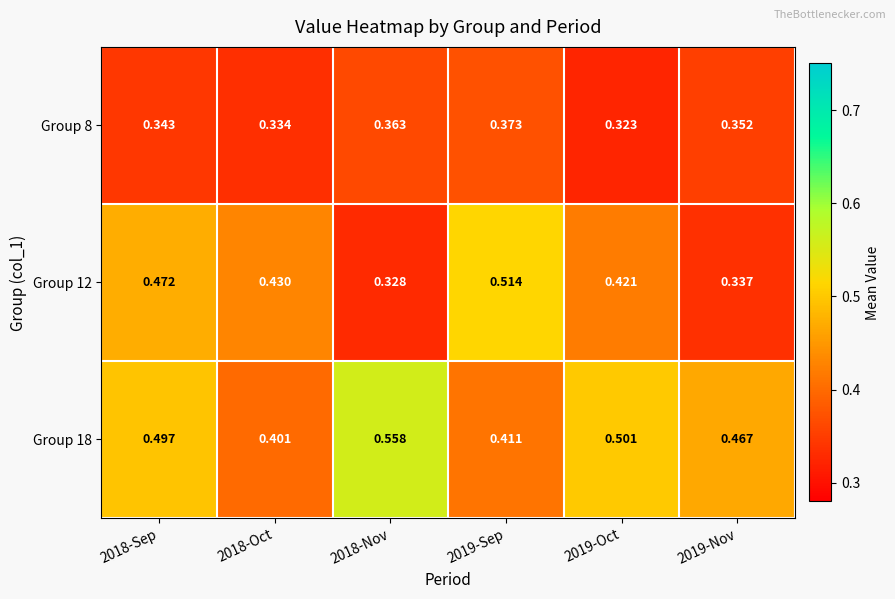

Is the value of Group 12 at 2019-Sep greater than the value of Group 8 at 2018-Oct?

Yes